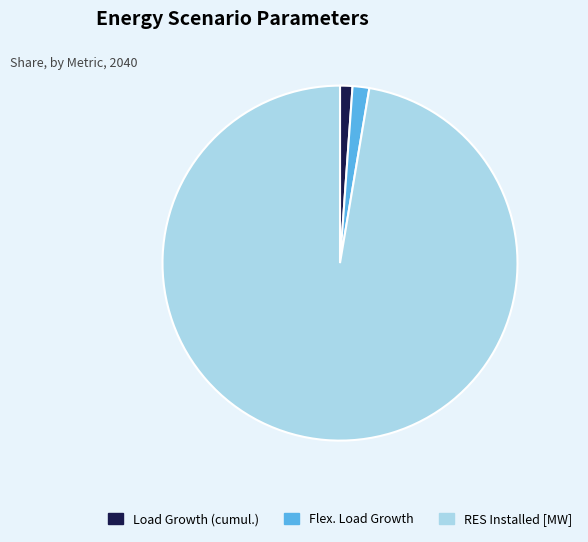

Does any single category account for the majority?

Yes